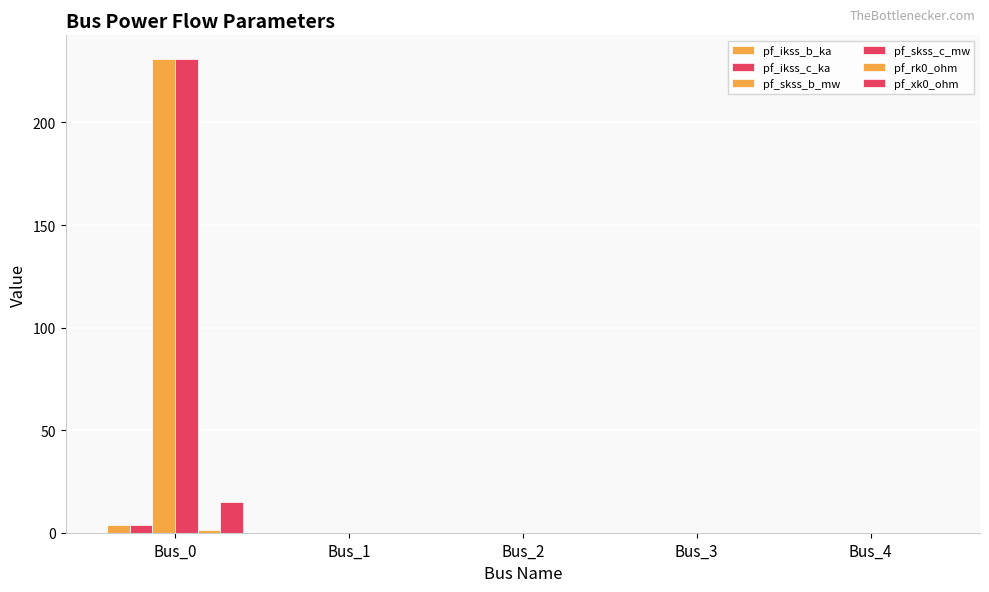

The pf_ikss_b_ka series shows 0.0 at Bus_4. True or false?

True